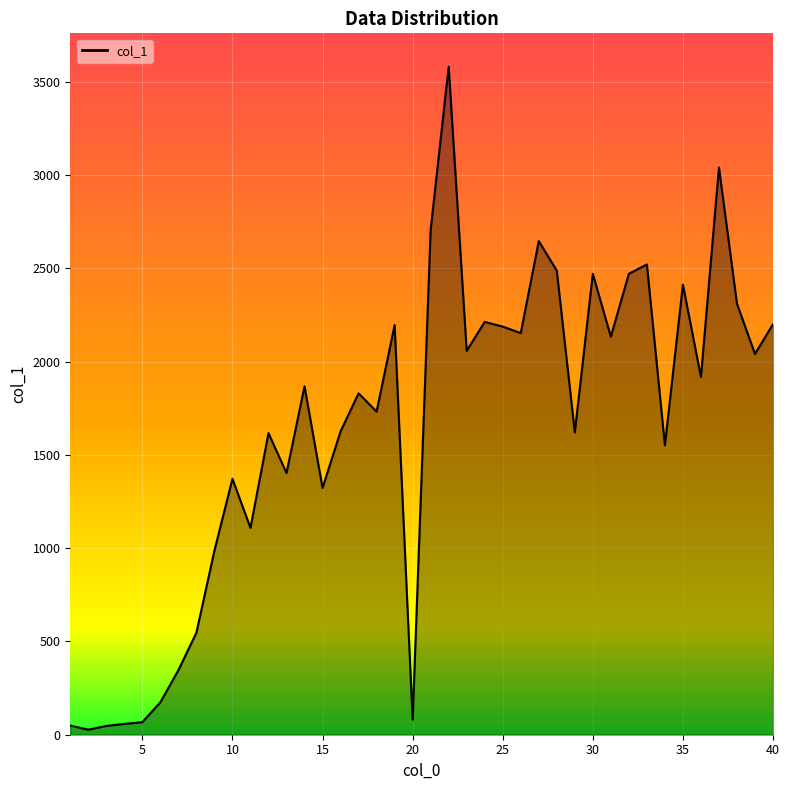

What is the greatest value displayed?

3581